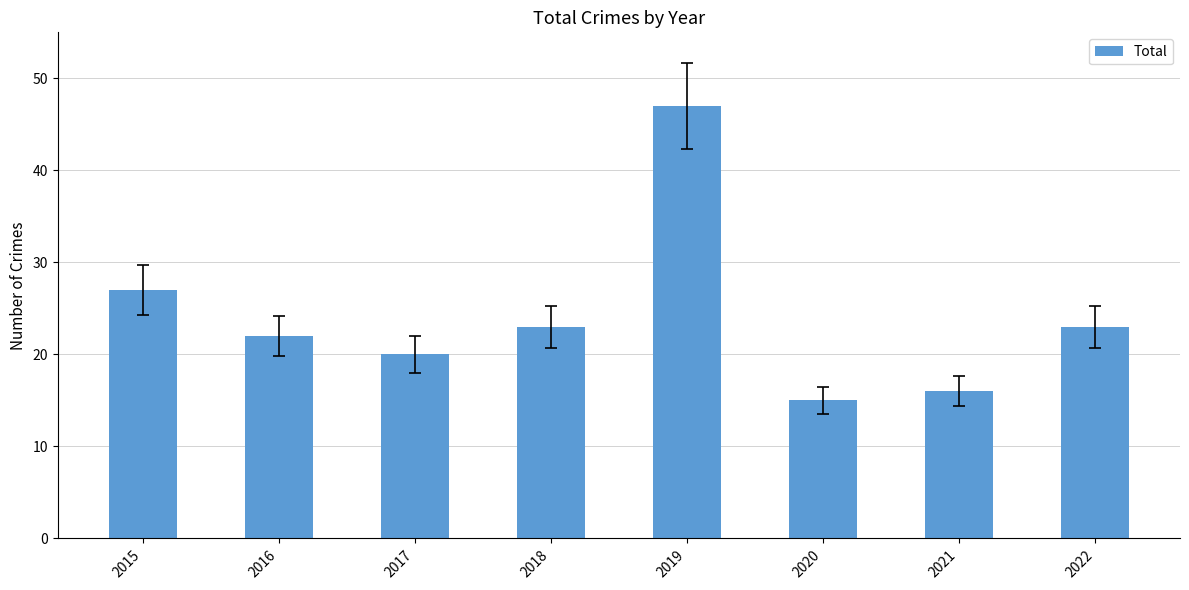

How many bars are there in total?

8